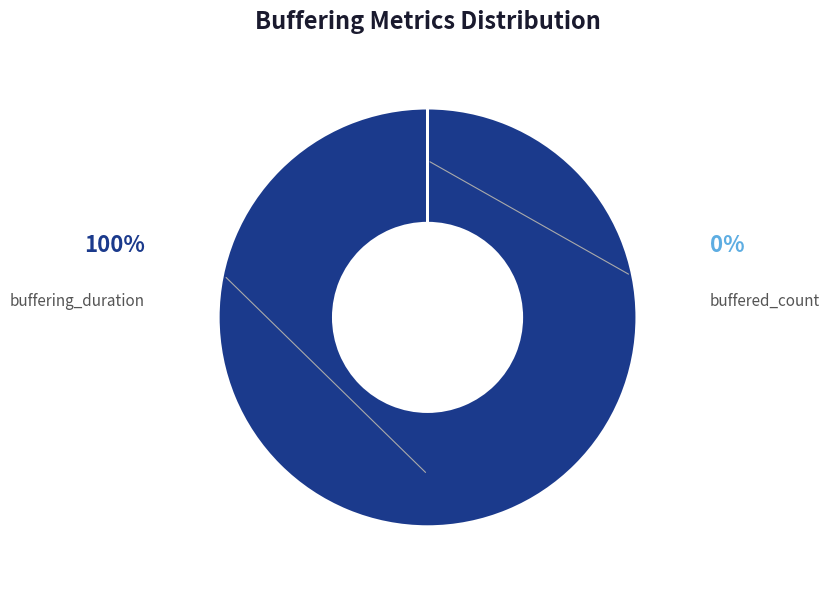

Does any single category account for the majority?

Yes